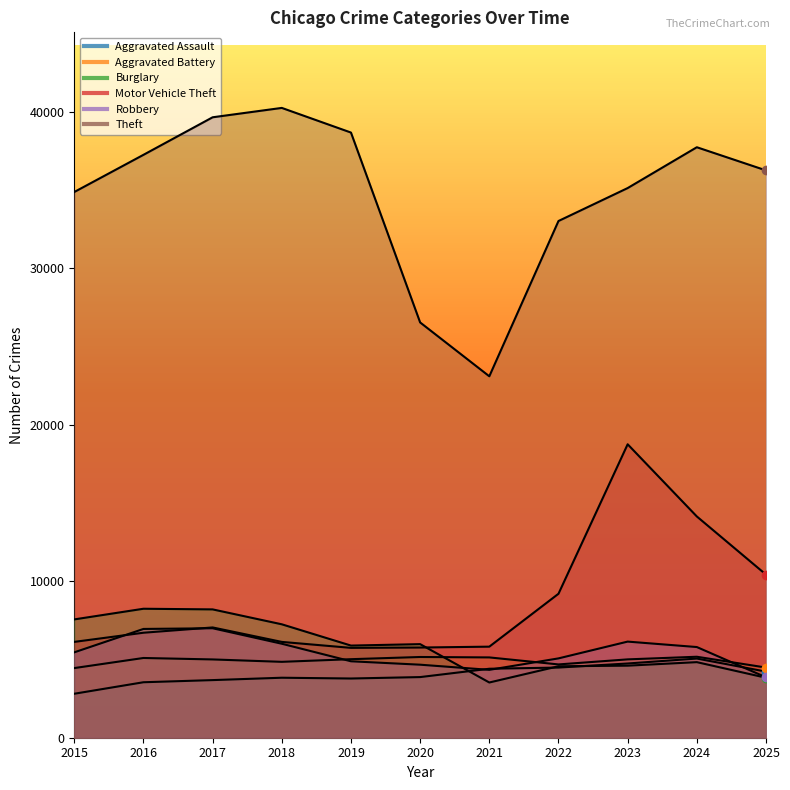

What are all the series names shown in the legend?

Aggravated Assault, Aggravated Battery, Burglary, Motor Vehicle Theft, Robbery, Theft